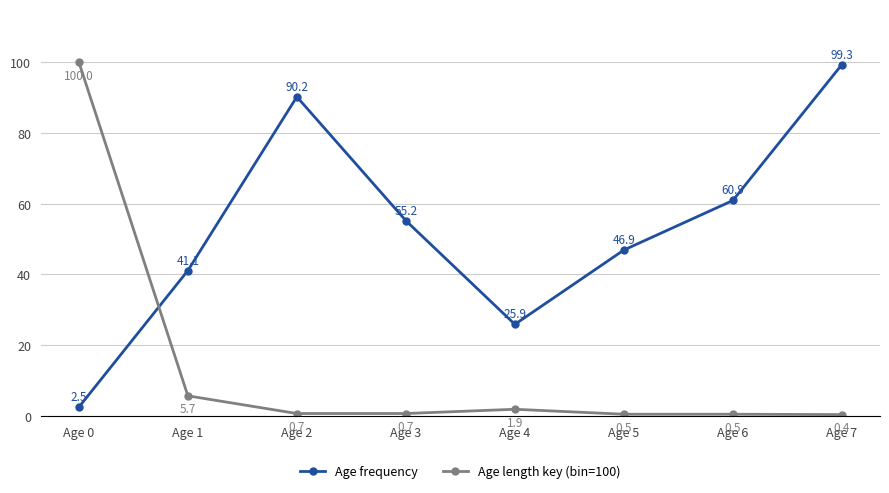

Between which two adjacent categories do Age frequency and Age length key (bin=100) first intersect?

Age 0 and Age 1